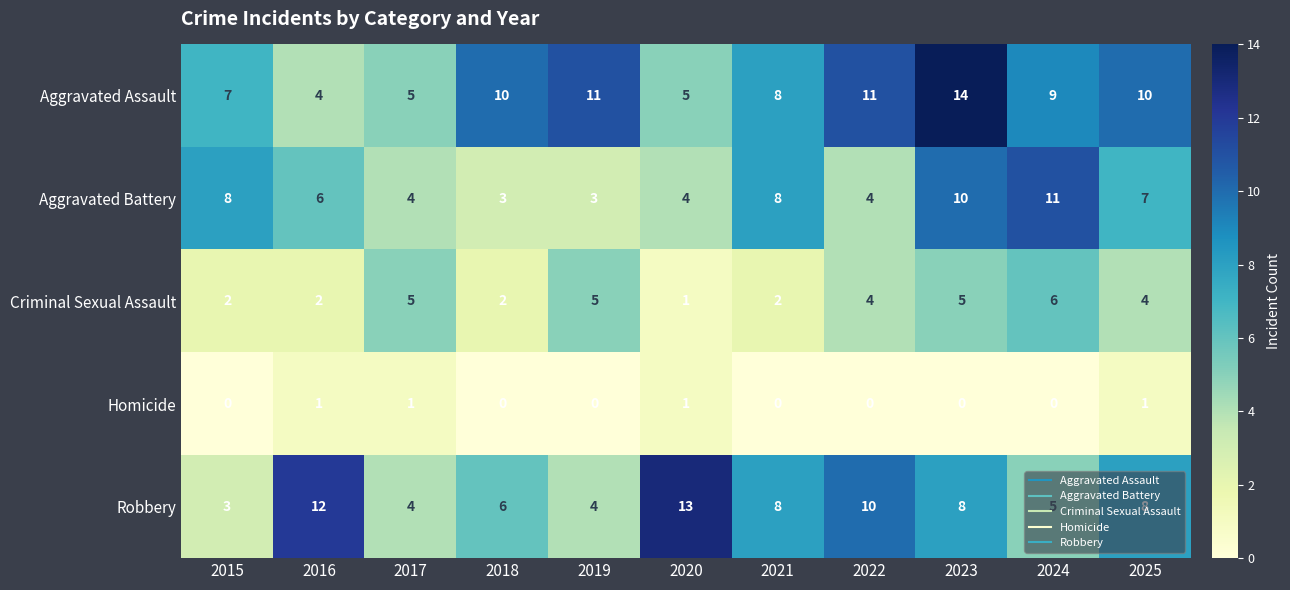

What is the maximum value shown in the chart?

14